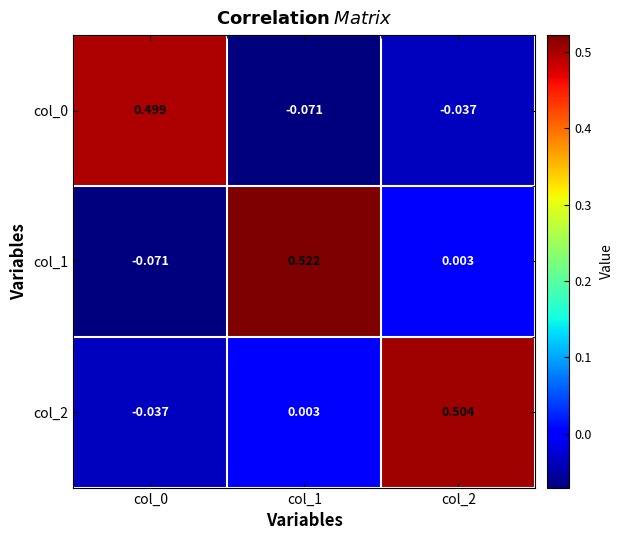

Which series has the largest range (max minus min)?

col_1